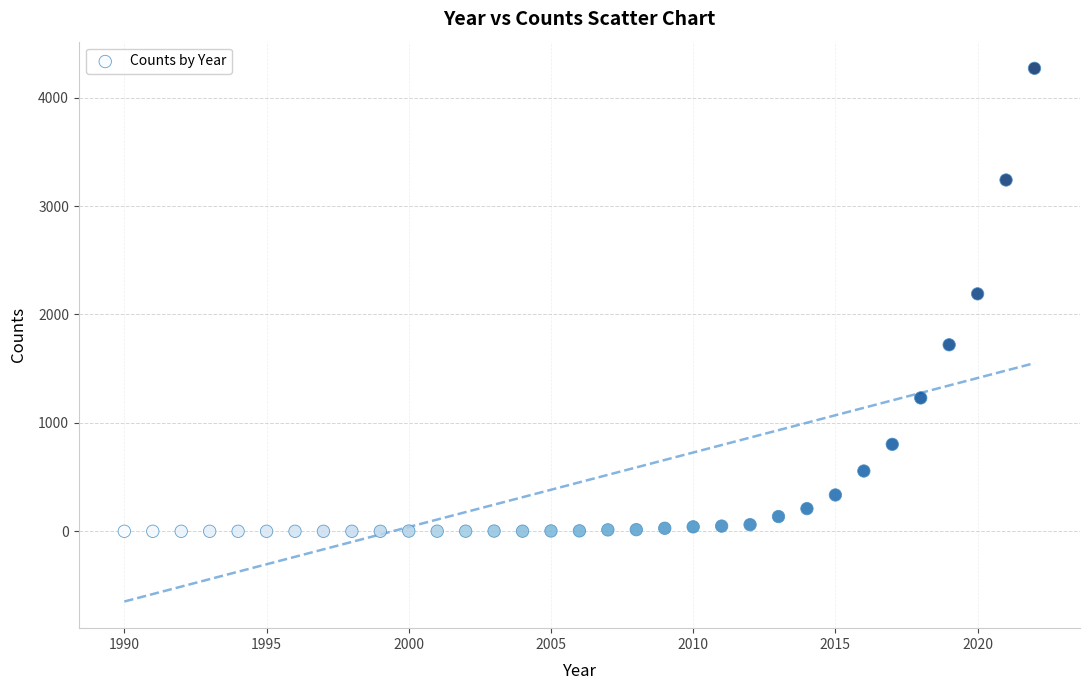

What is the range of Y values (max minus min)?

4270